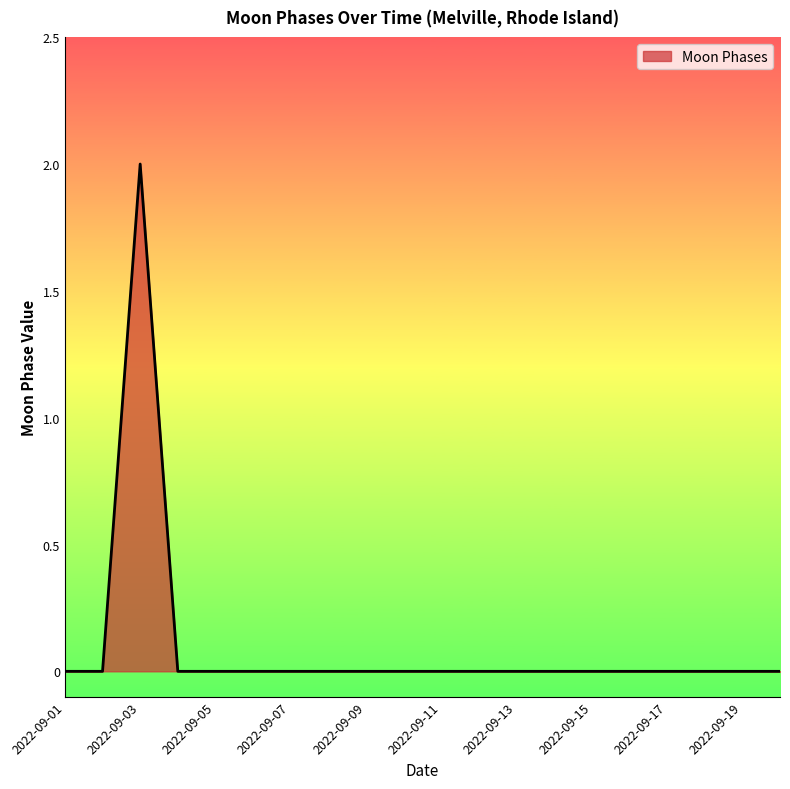

Reading left to right, list all the values displayed in this chart.

0	0	2	0	0	0	0	0	0	0	0	0	0	0	0	0	0	0	0	0